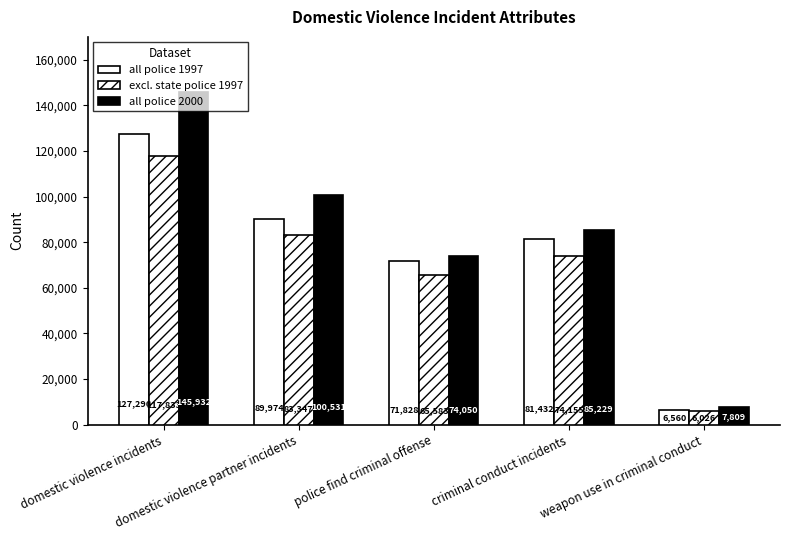

Are the bars horizontal?

No